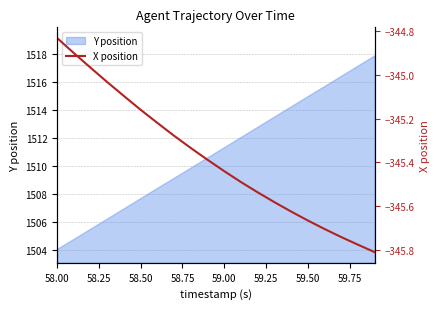

At which label does Y position first exceed 1511?

59.00